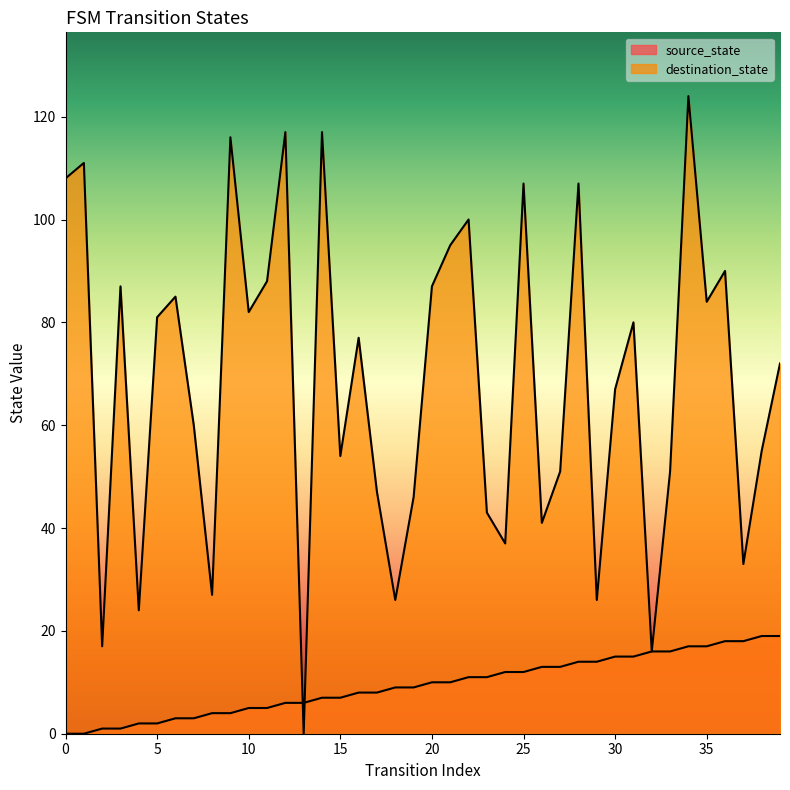

How many categories are shown in the chart?

40